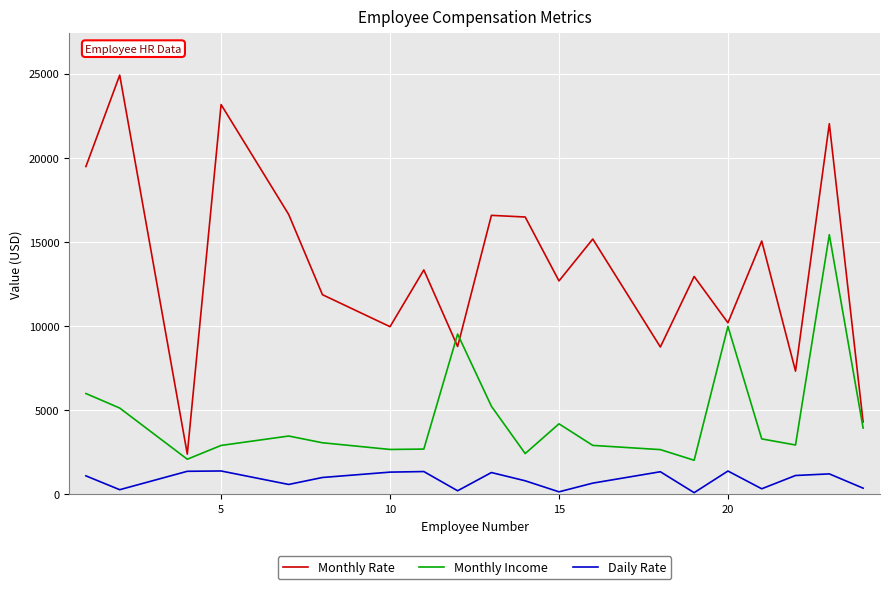

How many values in the Daily Rate series are below 1102?

10